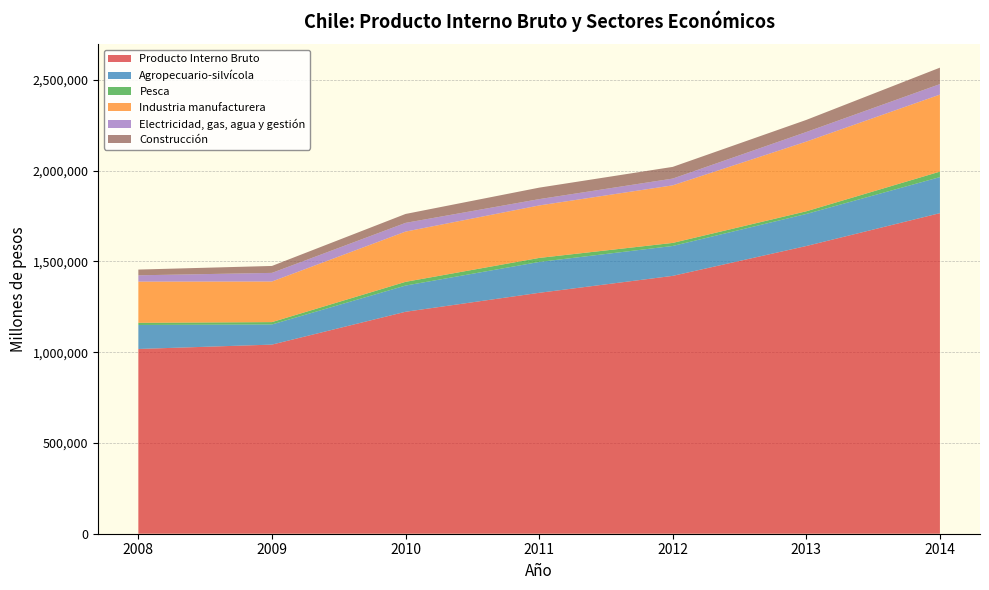

Reading left to right, what are all the values shown in this chart?

Producto Interno Bruto: 2008=1017483	2009=1041526	2010=1222355	2011=1326782	2012=1420100	2013=1584472	2014=1765517
Agropecuario-silvícola: 2008=132144	2009=110913	2010=144307	2011=169900	2012=164627	2013=176592	2014=198535
Pesca: 2008=12030	2009=12993	2010=20507	2011=22154	2012=16845	2013=14741	2014=30141
Industria manufacturera: 2008=226711	2009=223571	2010=276682	2011=289040	2012=316995	2013=383659	2014=424175
Electricidad, gas, agua y gestión: 2008=34833	2009=47511	2010=48096	2011=34786	2012=37330	2013=52902	2014=57827
Construcción: 2008=31552	2009=38149	2010=49030	2011=63224	2012=64387	2013=66663	2014=90548